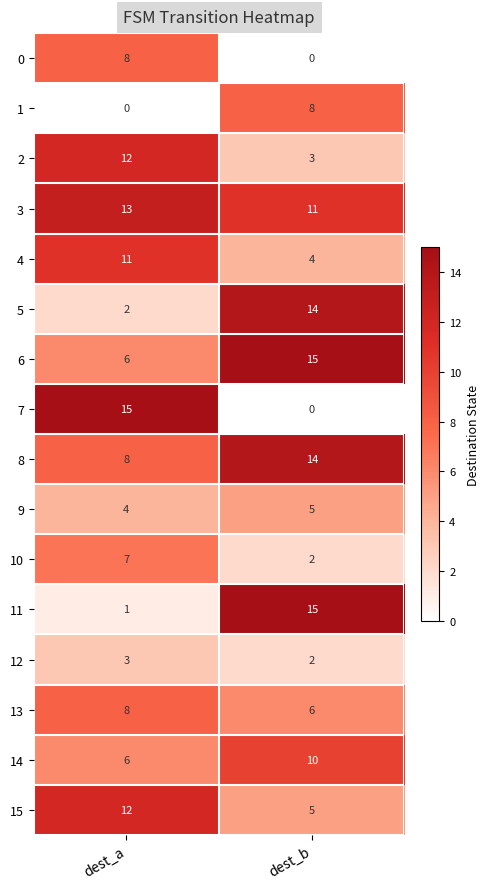

Rank the categories by 10 value from lowest to highest.

dest_b, dest_a